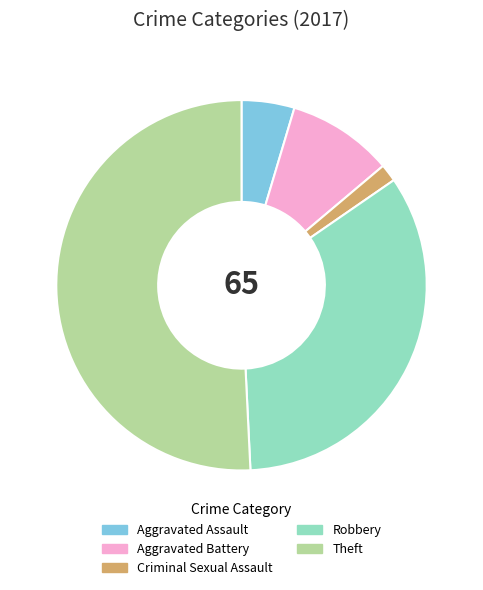

What is the largest slice in the pie chart?

Theft